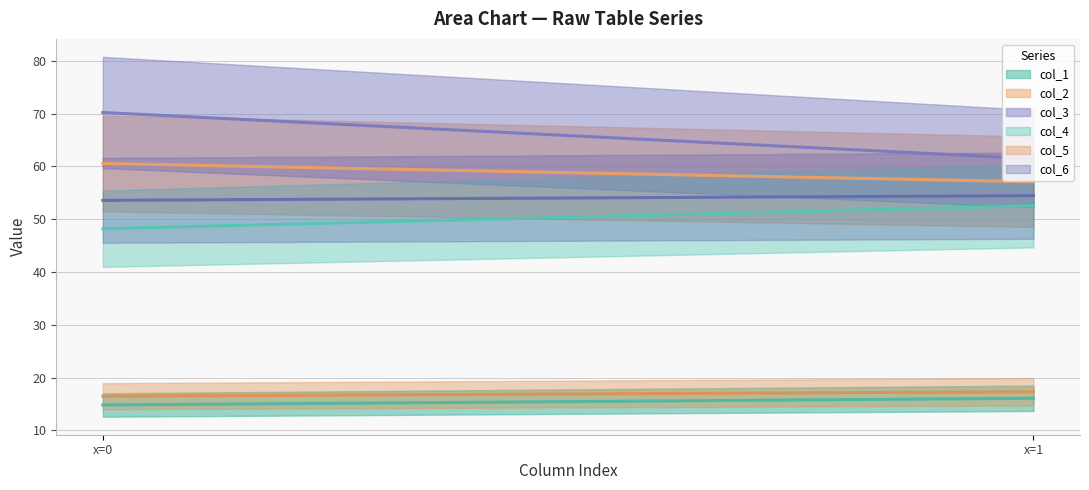

Does the chart have visible grid lines?

Yes